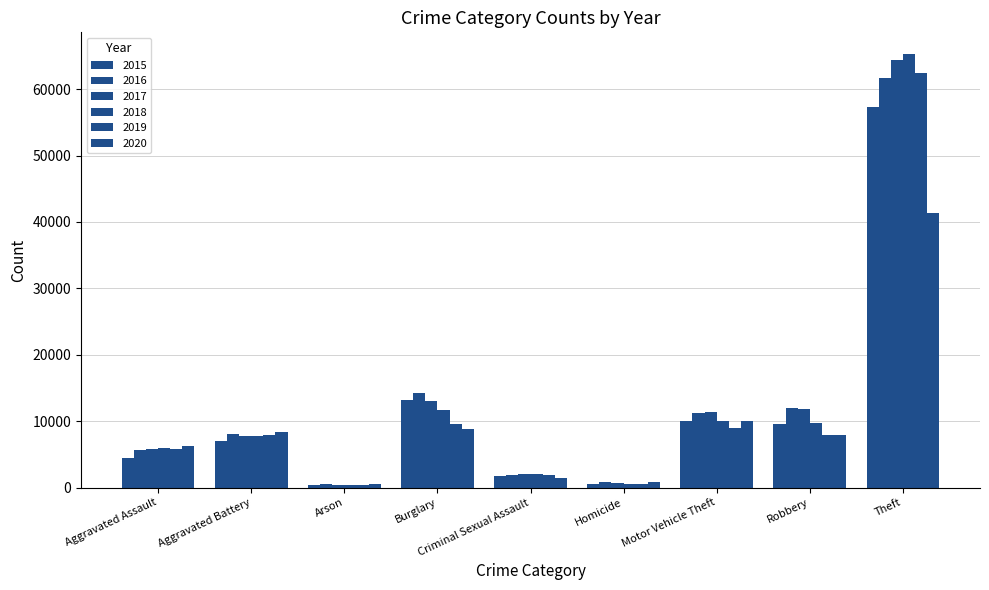

What is the sum of the 2018 values at Burglary and Theft?

77037